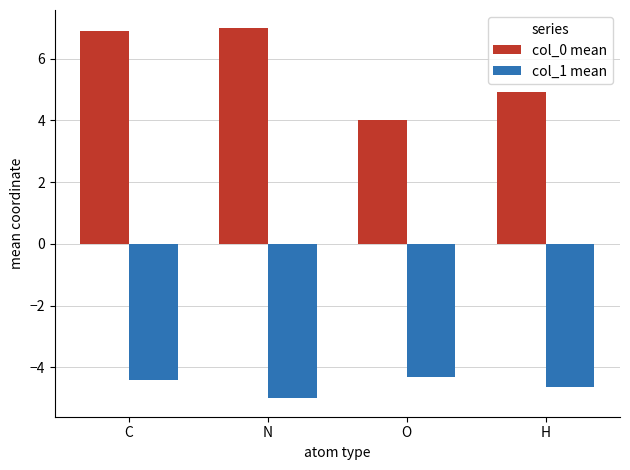

Which series has the widest spread of values?

col_0 mean